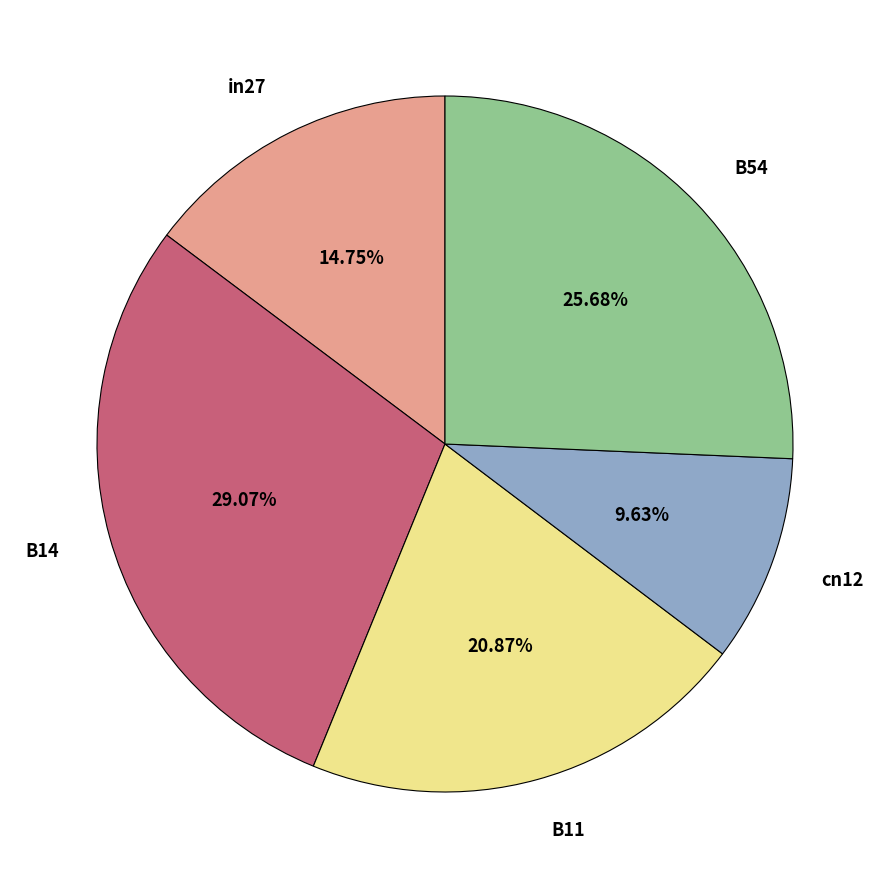

Rank the categories by value from lowest to highest.

cn12, in27, B11, B54, B14